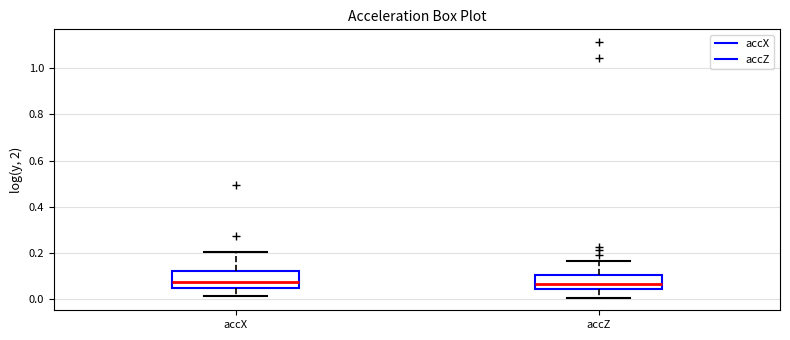

Reading left to right, transcribe this box plot: for each box, give where its median line is, the range the box spans, and where its two whiskers end, as read against the y-axis. The values are not printed on the chart, so give them approximately, as read against the axis.

accX: median 0.08, box 0.06 to 0.12, whiskers 0.02 to 0.20
accZ: median 0.06, box 0.04 to 0.10, whiskers 0.00 to 0.16